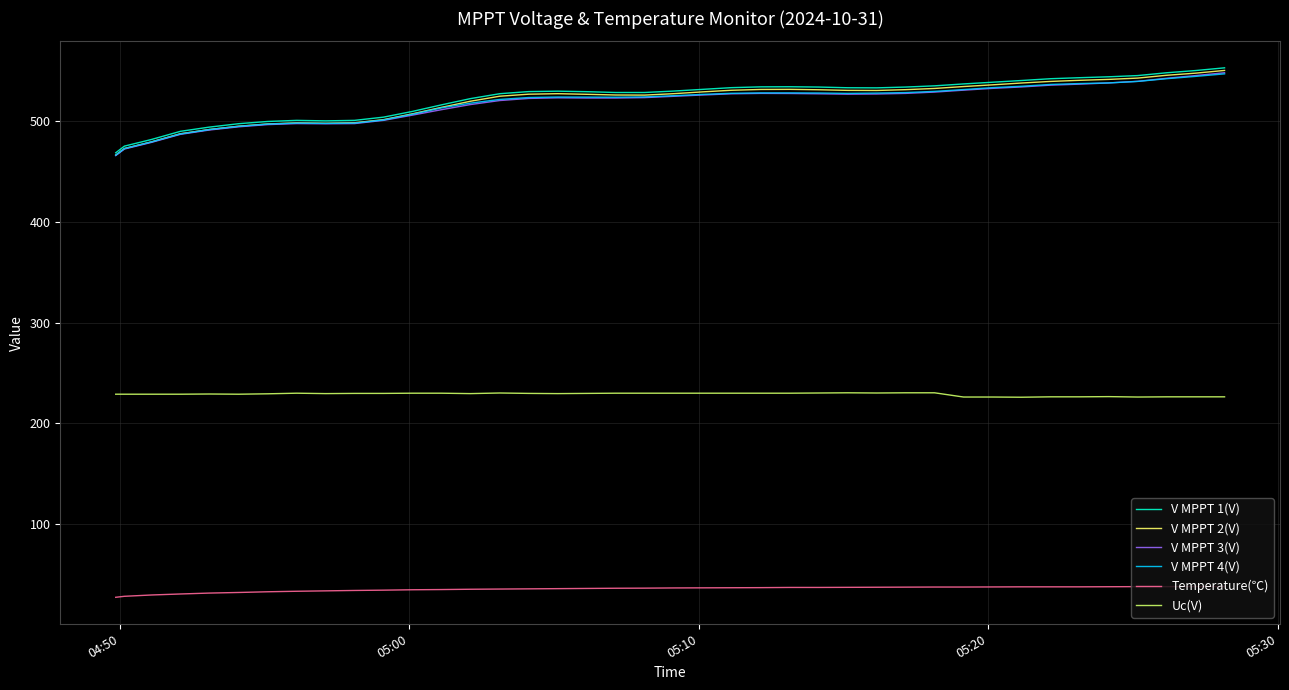

Does the chart display data point markers on the line(s)?

No